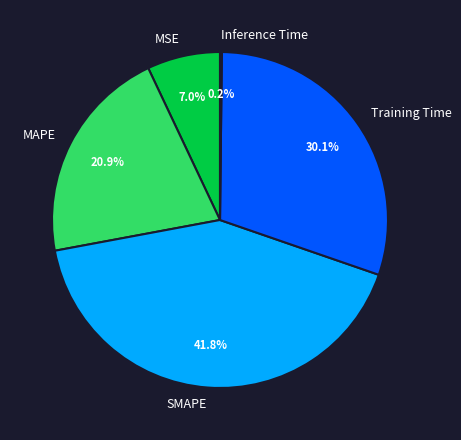

To the nearest percent, what is the average slice percentage?

20%